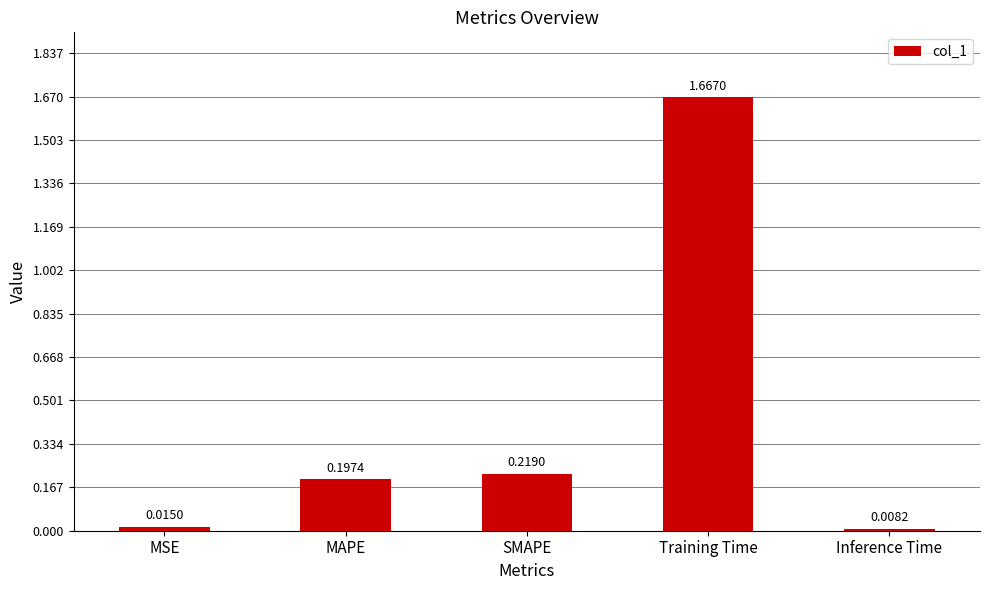

Between MSE and Training Time, which is larger?

Training Time